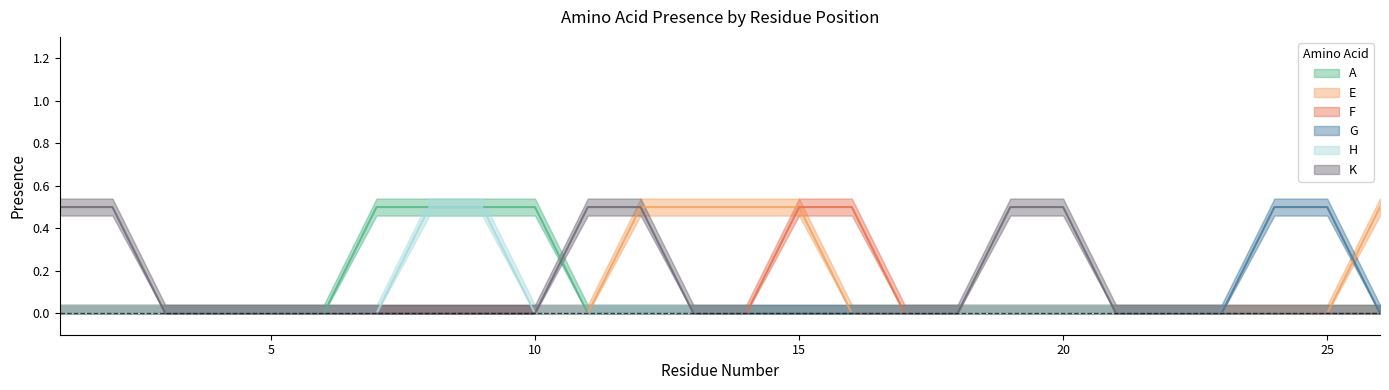

At which category does the chart reach its peak across all series?

7